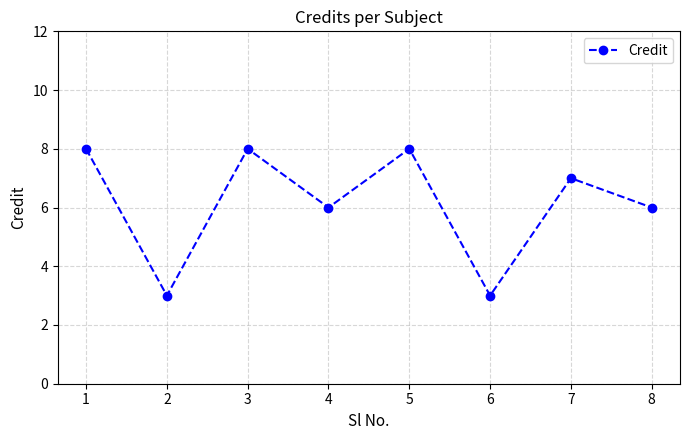

At which category does the data reach its first local valley?

2